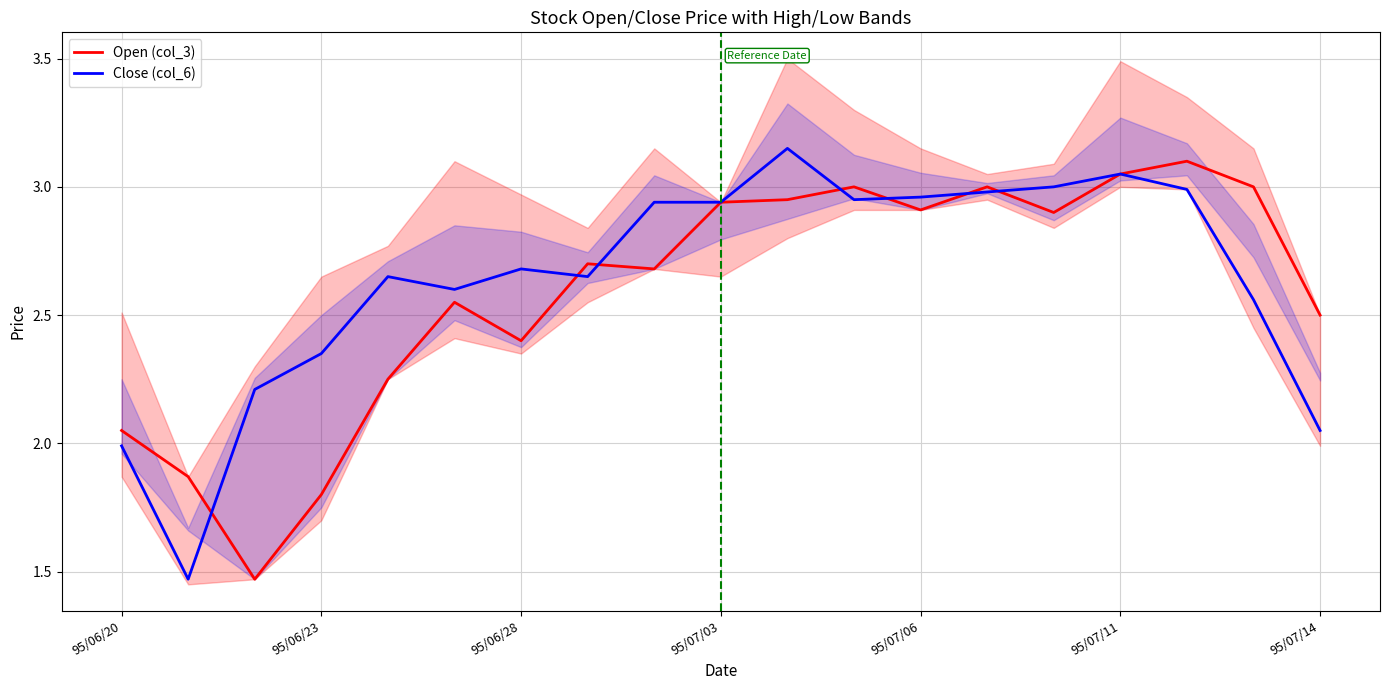

True or false: Close (col_6) has a value of 0.8 at 95/07/14.

False